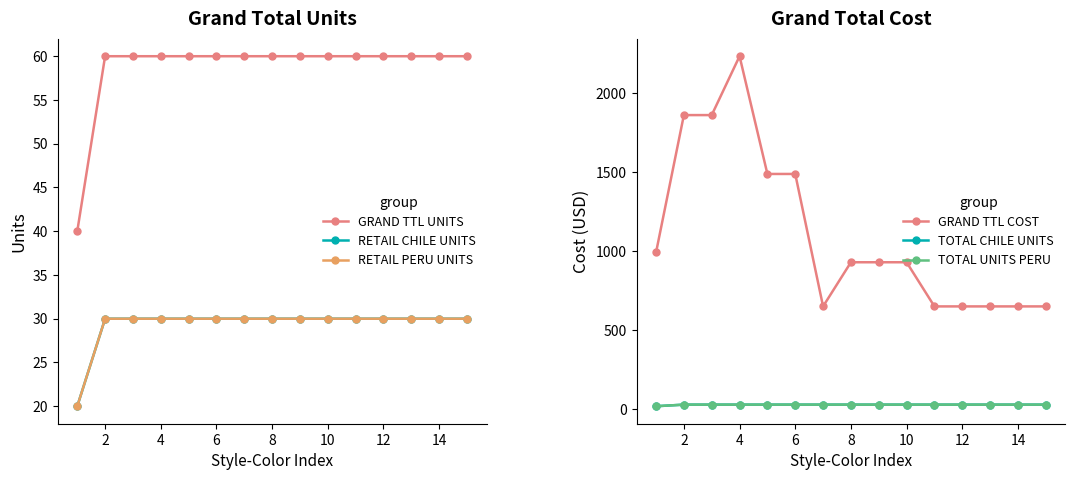

Which series changed the most between 6 and 12?

GRAND TTL COST